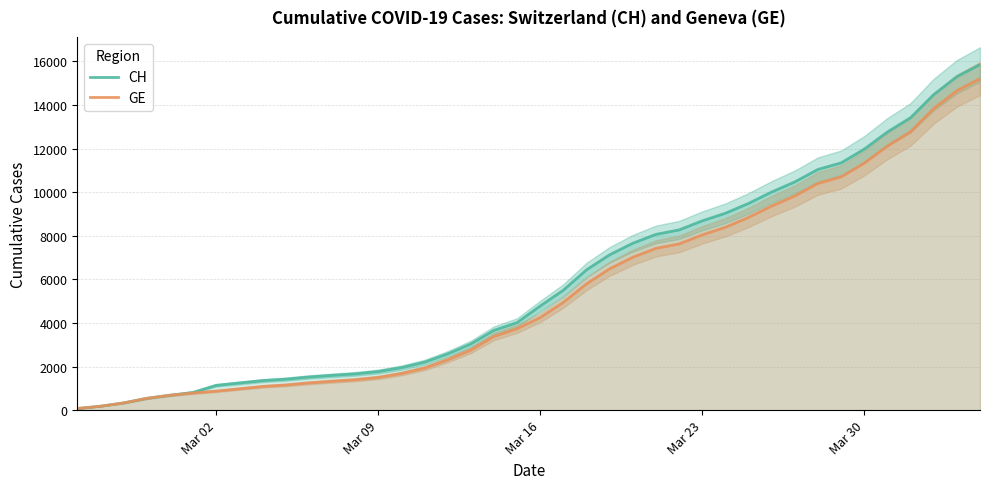

What is the value of the CH point at the 19th from the left?

3658